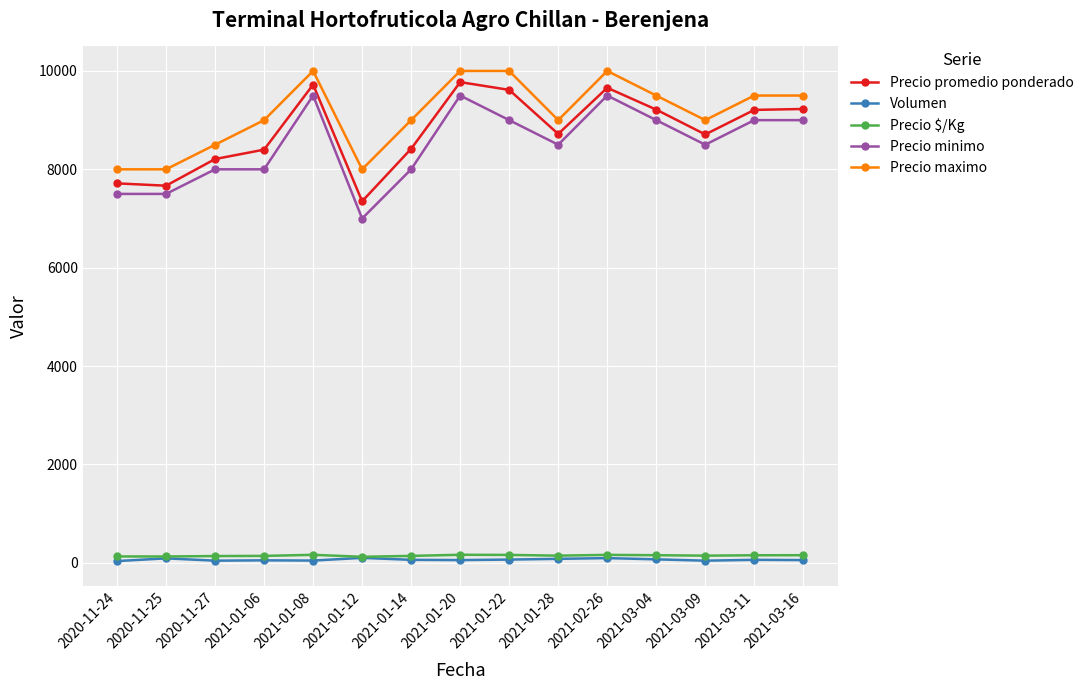

What is the total value across all series at 2021-01-20?

29491